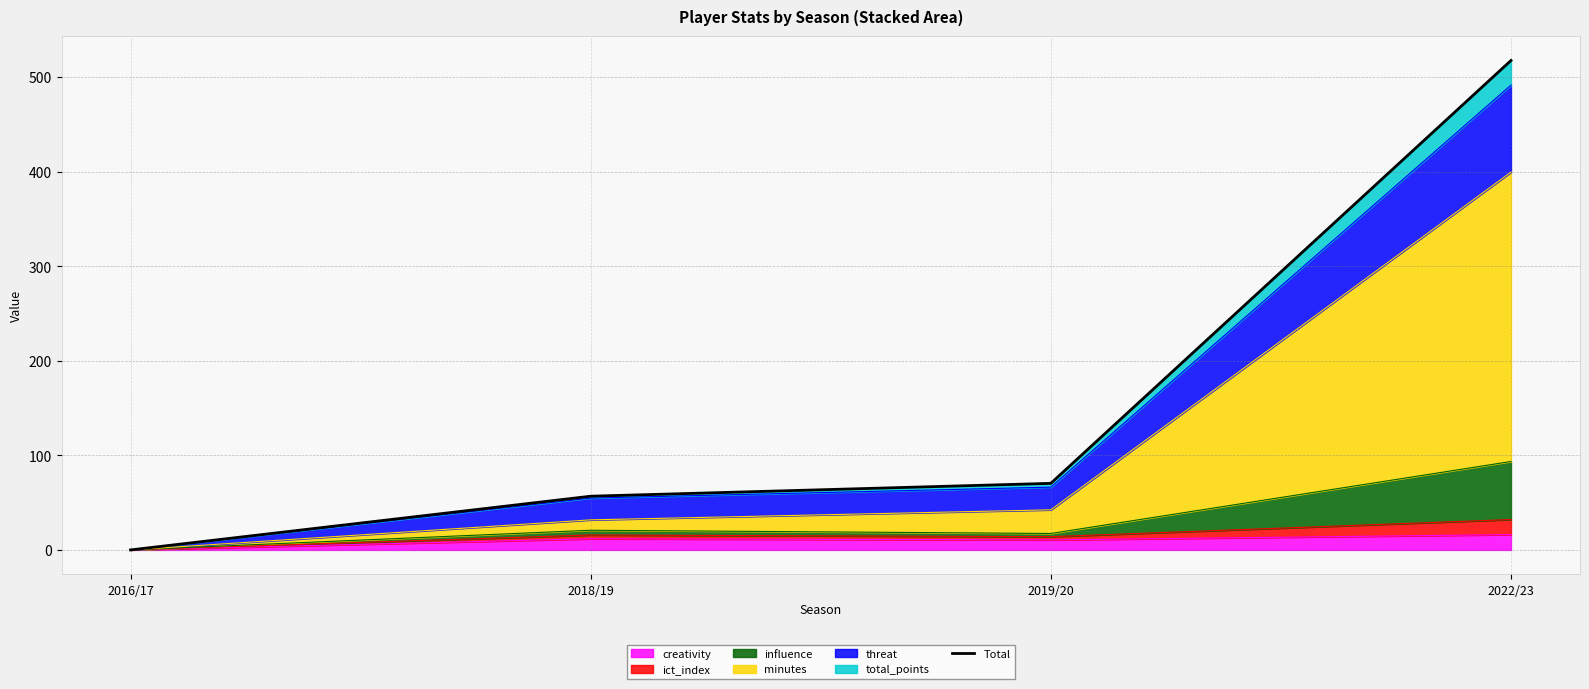

The value at 2018/19 is 56.8. True or false?

True